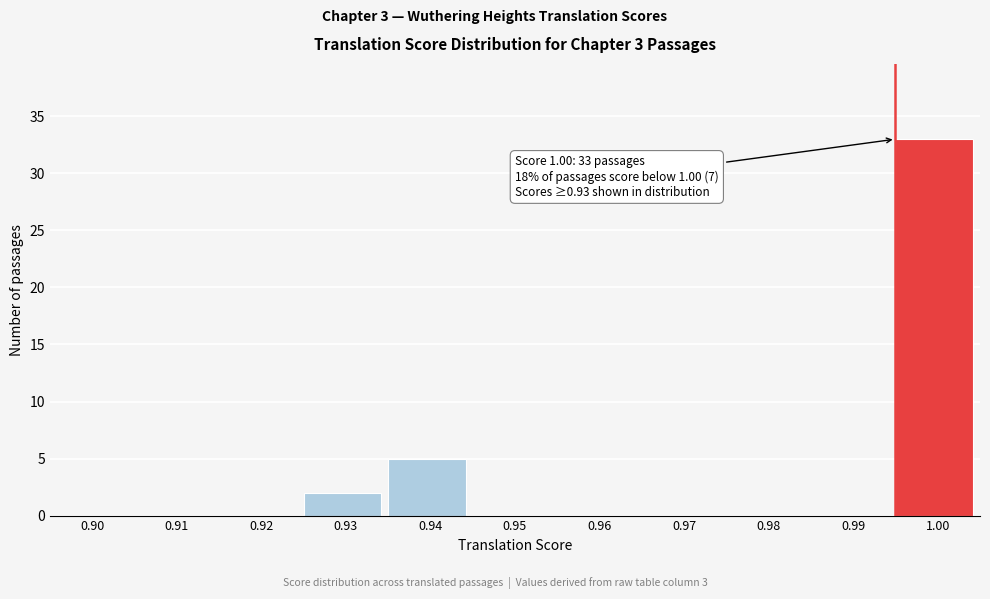

Reading right to left, extract all data points from this chart.

1.00=33	0.99=0	0.98=0	0.97=0	0.96=0	0.95=0	0.94=5	0.93=2	0.92=0	0.91=0	0.90=0